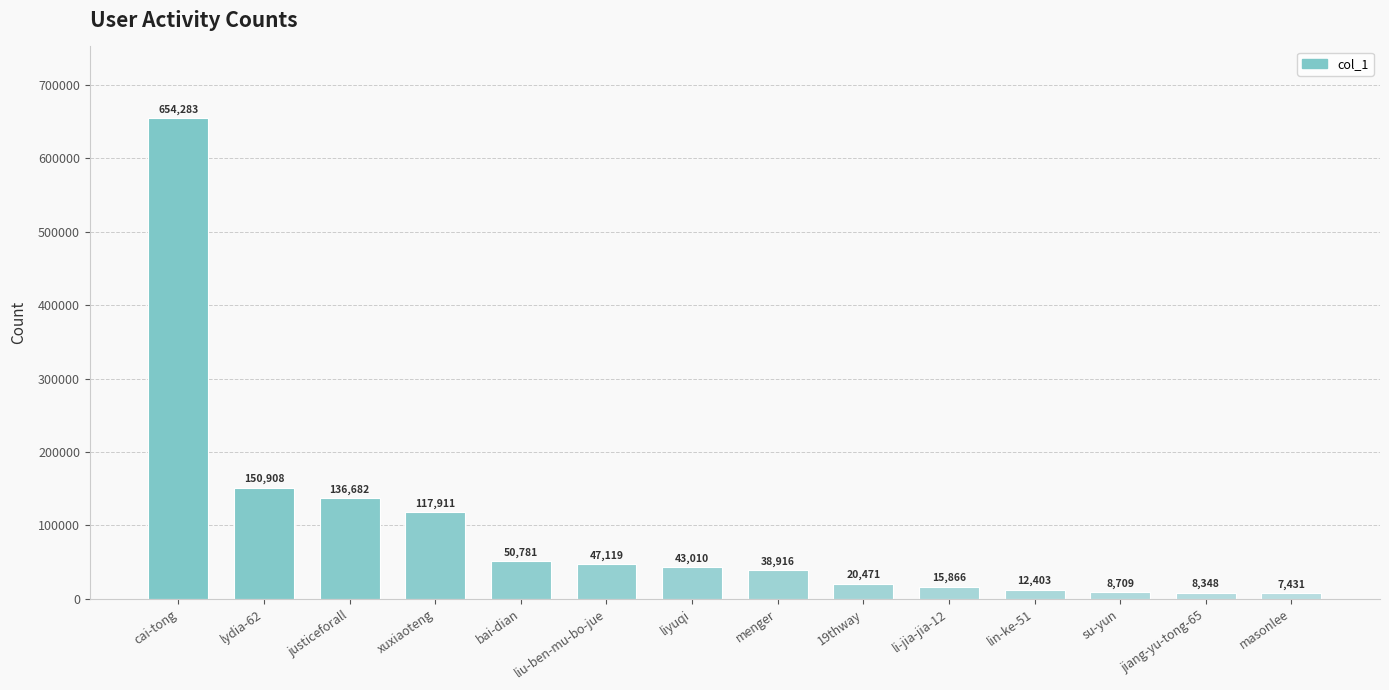

How many bars are there in total?

14